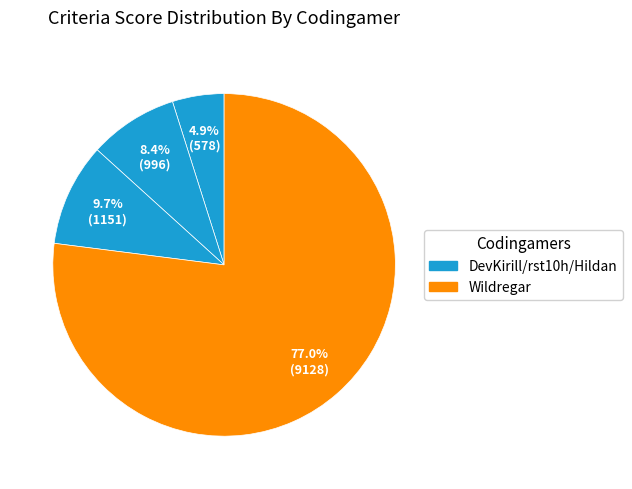

Count the number of slices in the pie.

4